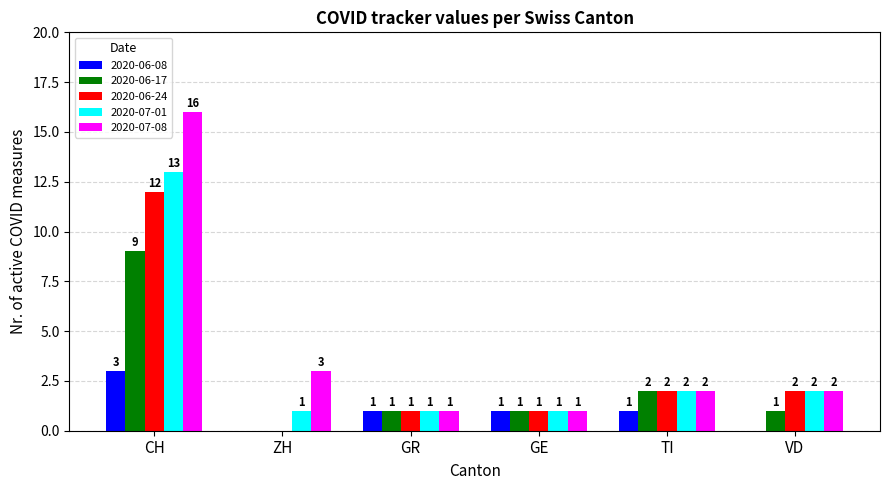

Which series has the largest total across all categories?

2020-07-08